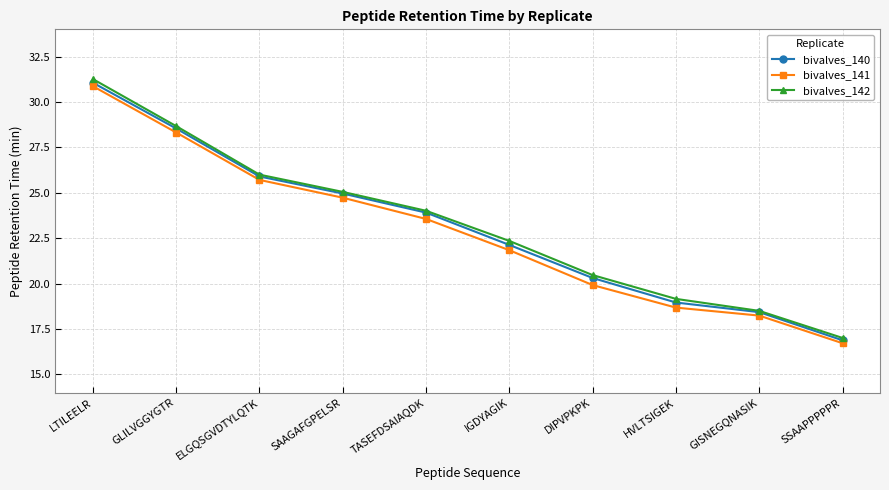

What is the sum of all bivalves_142 values?

232.5